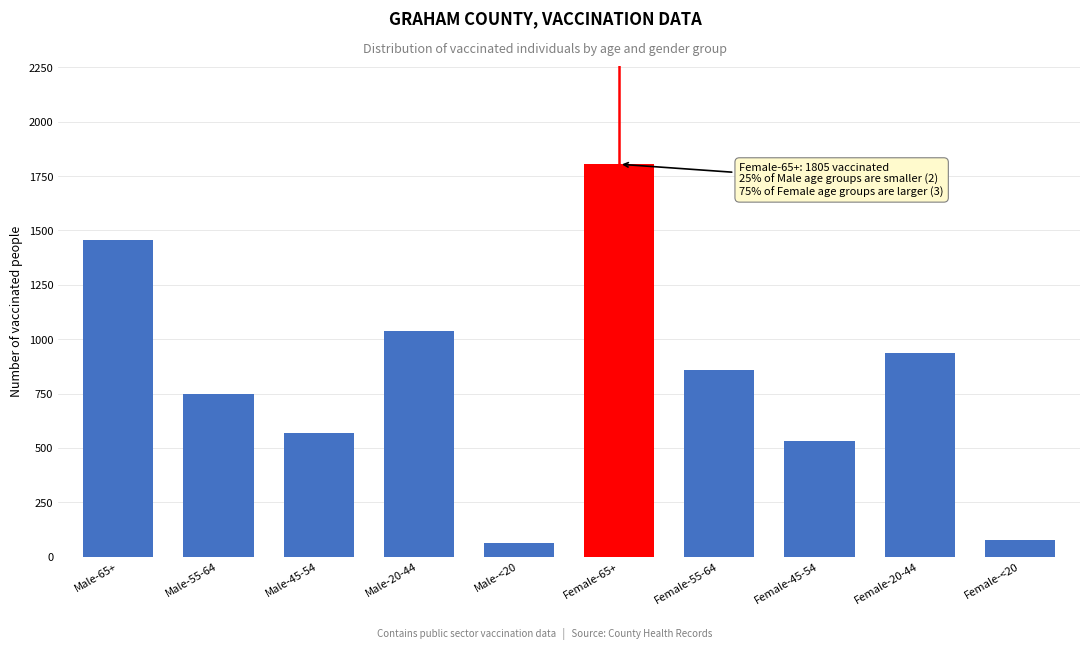

Reading right to left, what are all the values shown in this chart?

76	935	530	860	1805	63	1038	567	749	1457